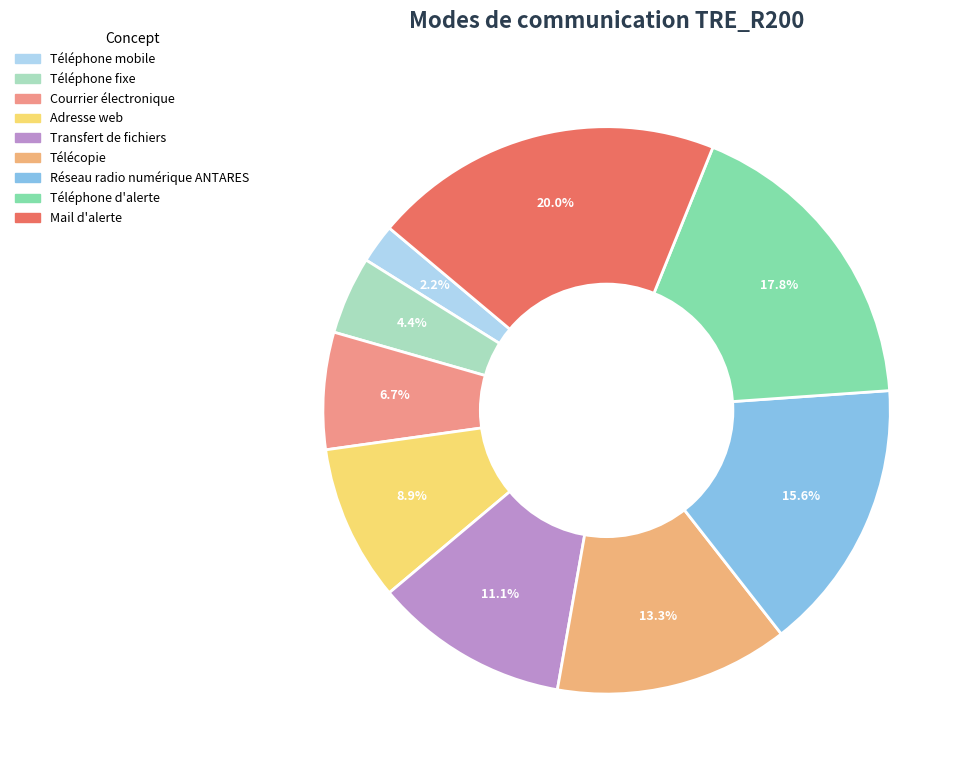

To the nearest percent, what portion does Mail d'alerte represent?

20%